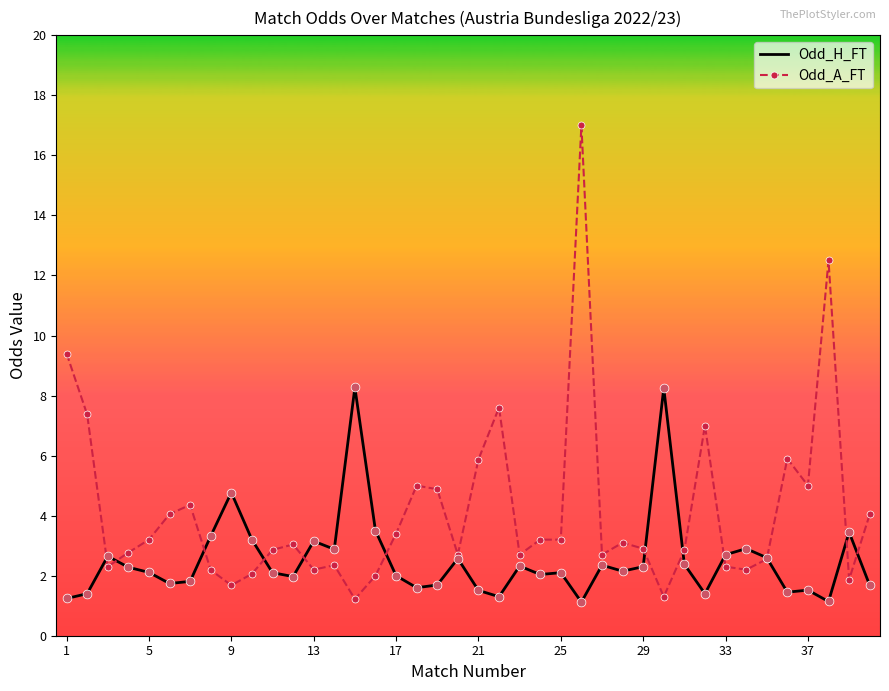

Which series has the largest total across all categories?

Odd_A_FT